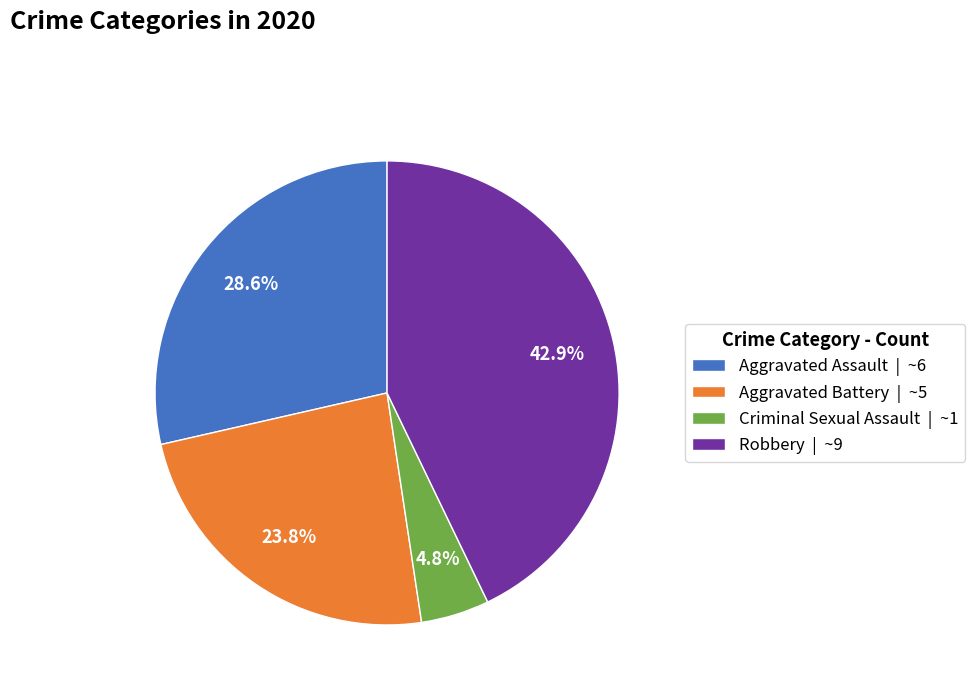

How much of the chart is everything except Robbery | ~9?

57.1%